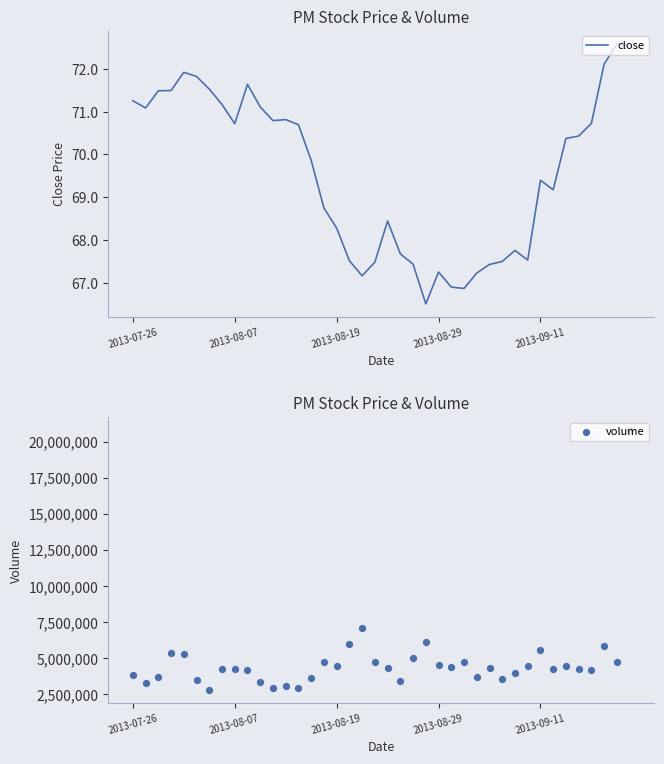

Which series has the widest spread of Y values?

volume